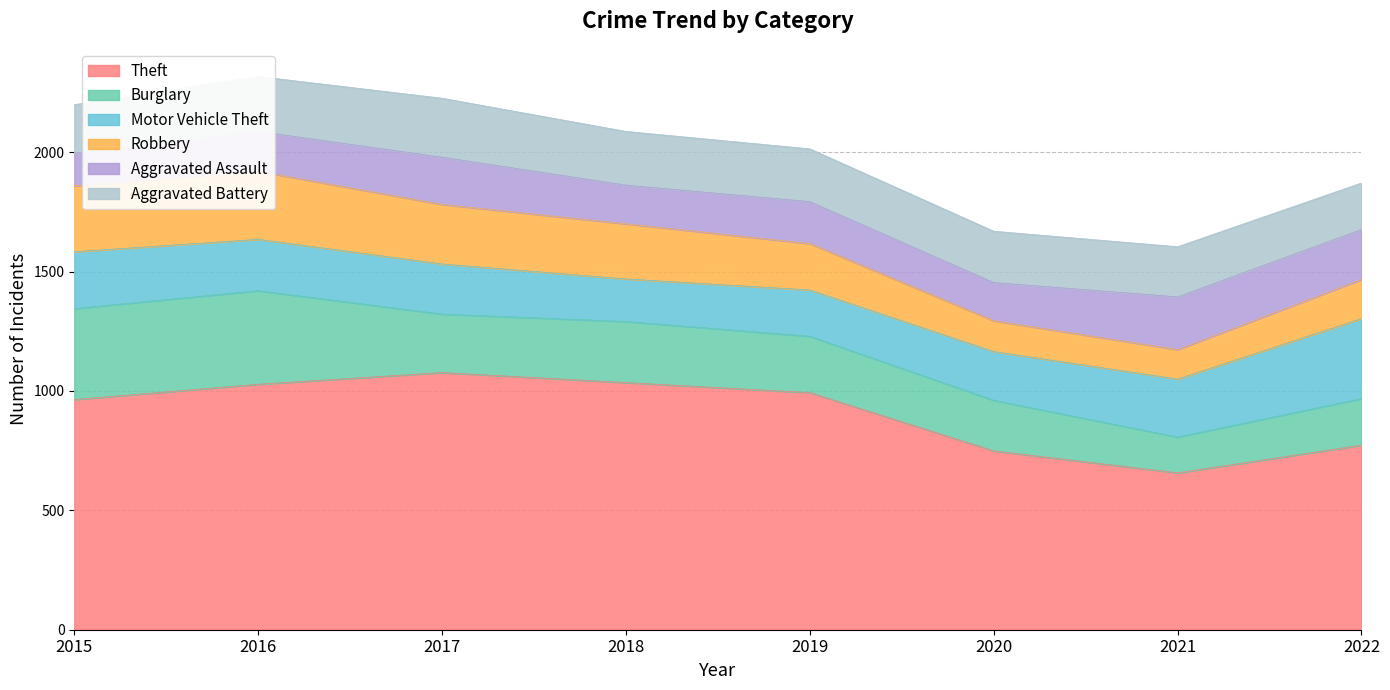

True or false: Burglary has more than 0 points higher than both neighbors.

True